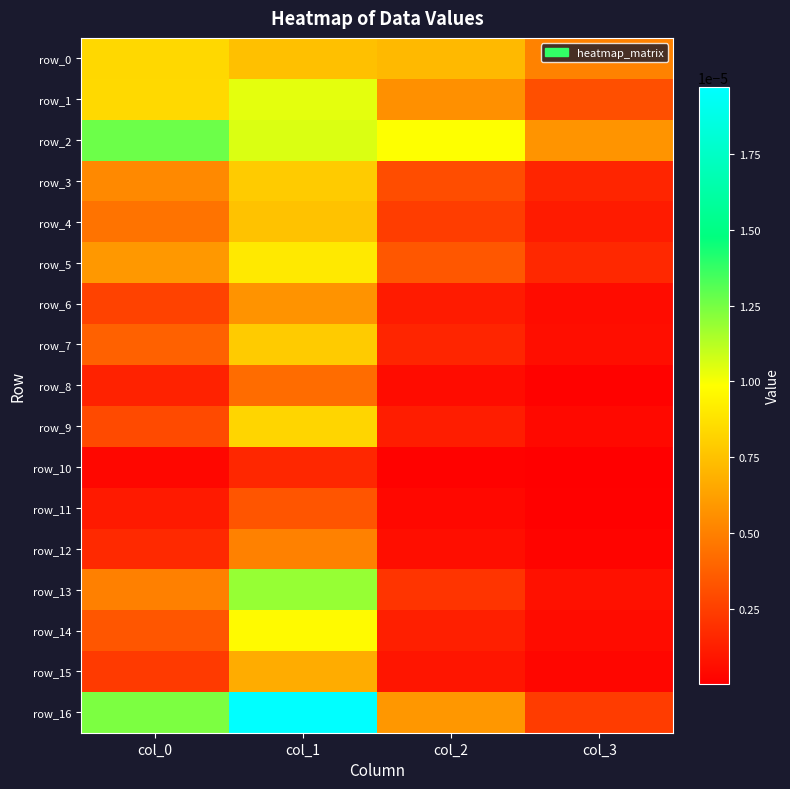

Which has a higher value, col_2 or col_3?

col_2